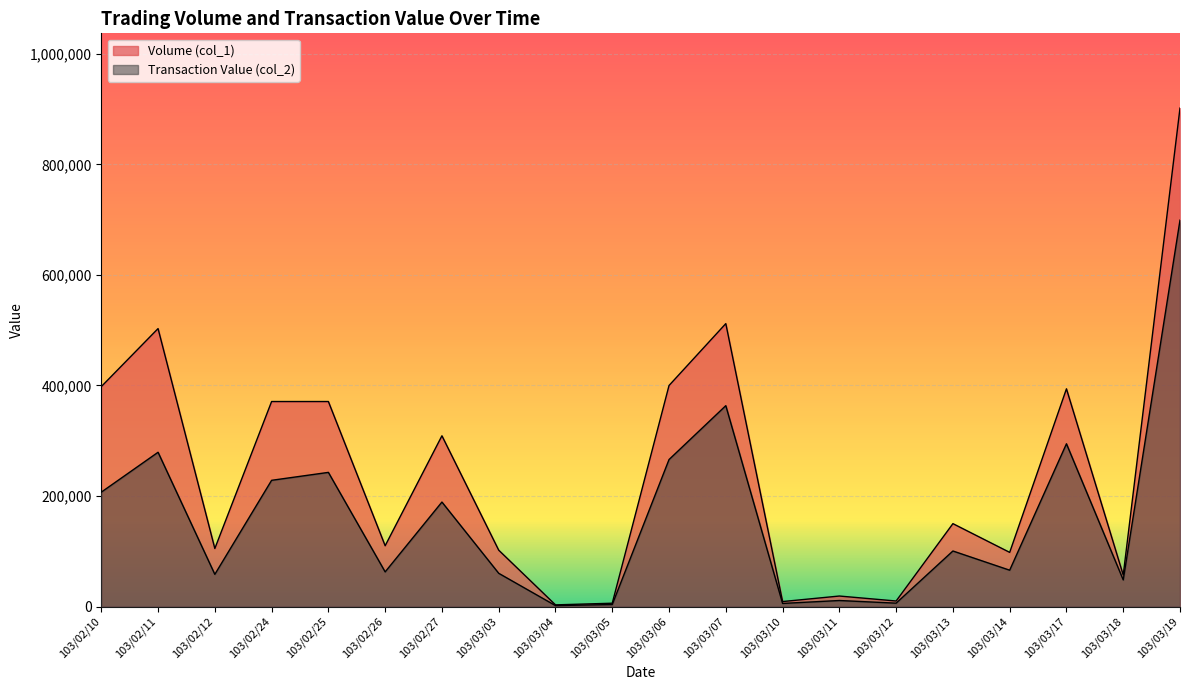

The Volume (col_1) series shows 902000 at 103/03/19. True or false?

True